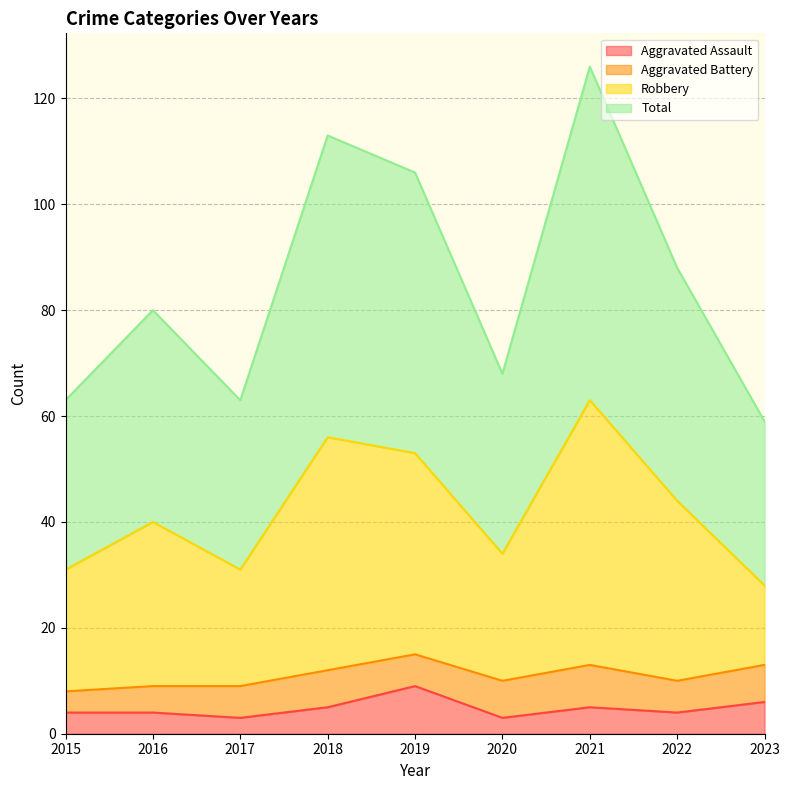

What are all the series names shown in the legend?

Aggravated Assault, Aggravated Battery, Robbery, Total